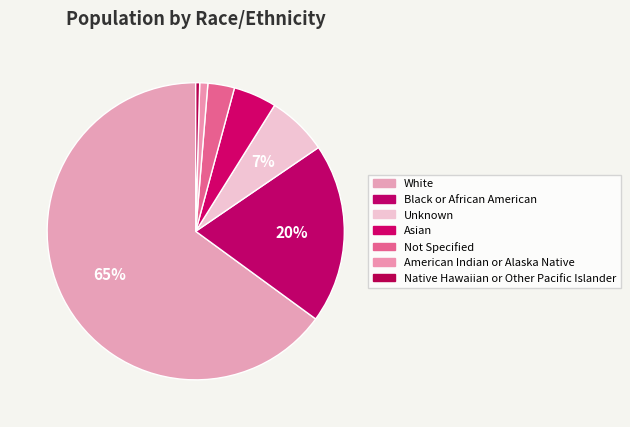

How many slices are in this pie chart?

7